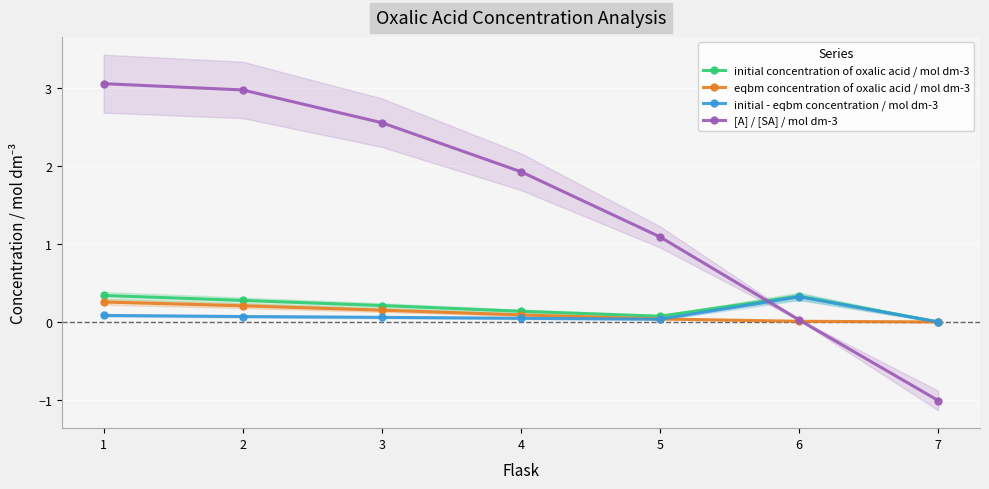

At how many categories does at least one series exceed 2?

3